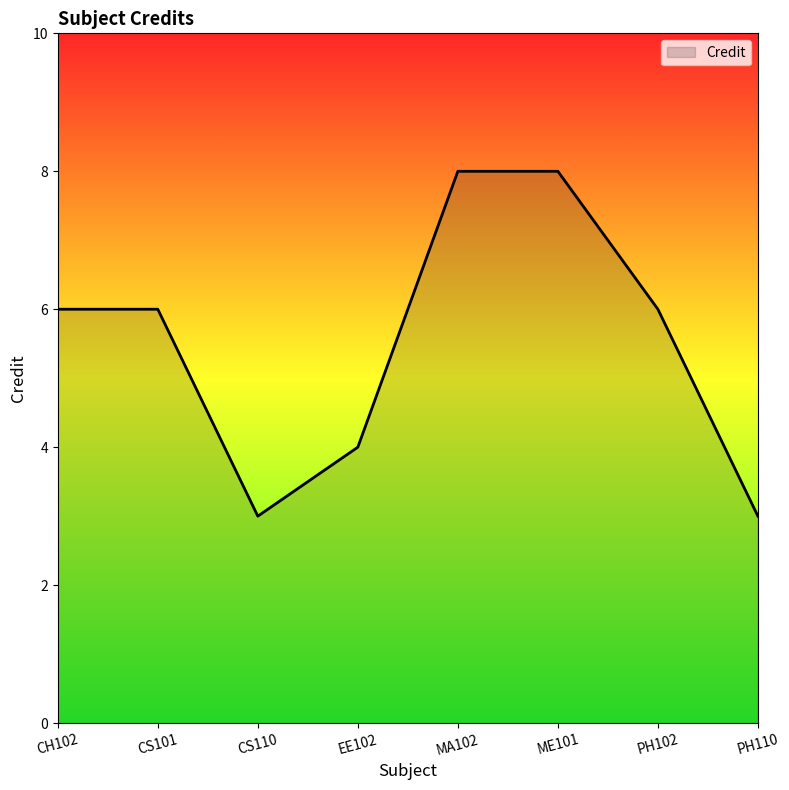

What is the change in value from CS110 to PH102?

+3